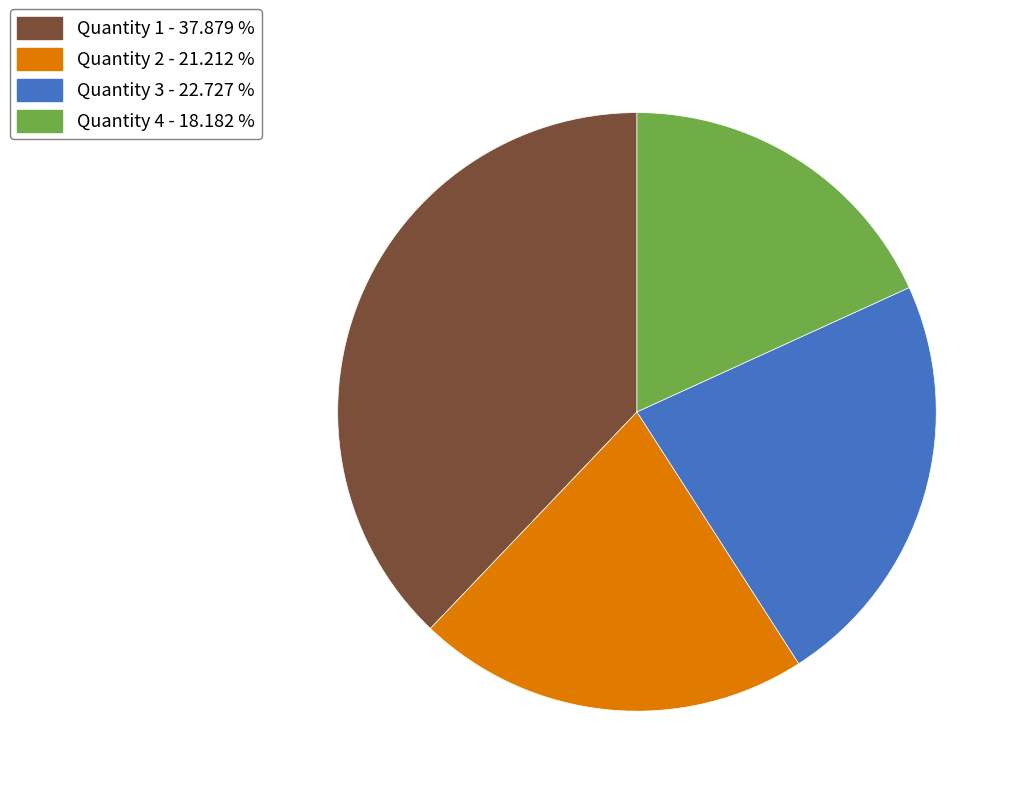

Is there a majority slice in this chart?

No